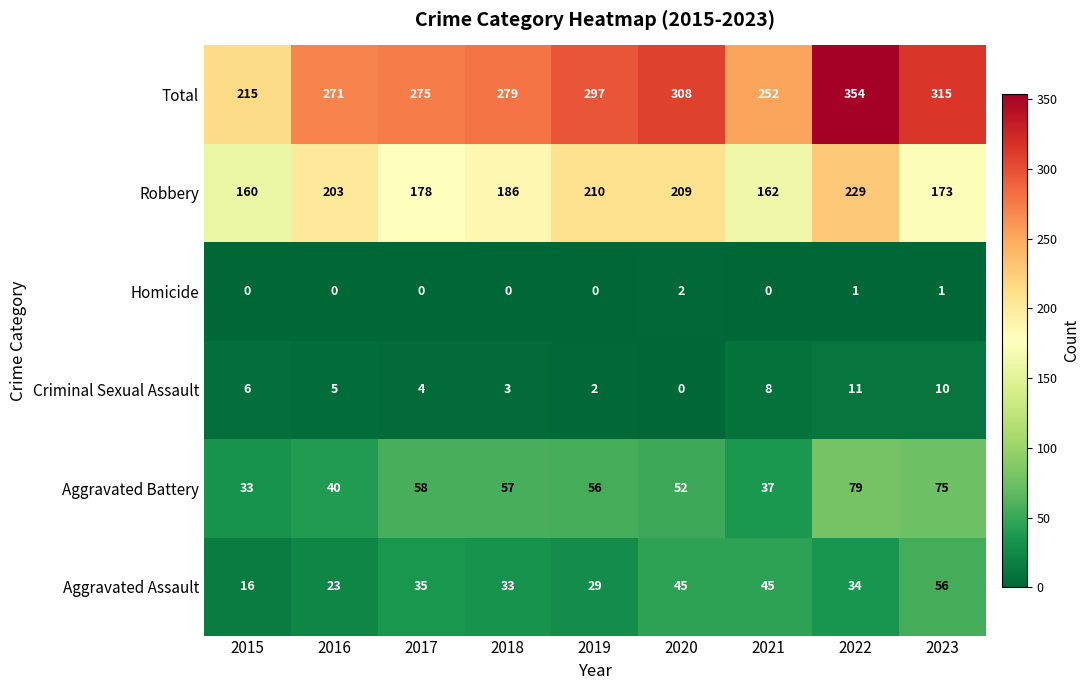

The Aggravated Battery series shows 81 at 2018. True or false?

False